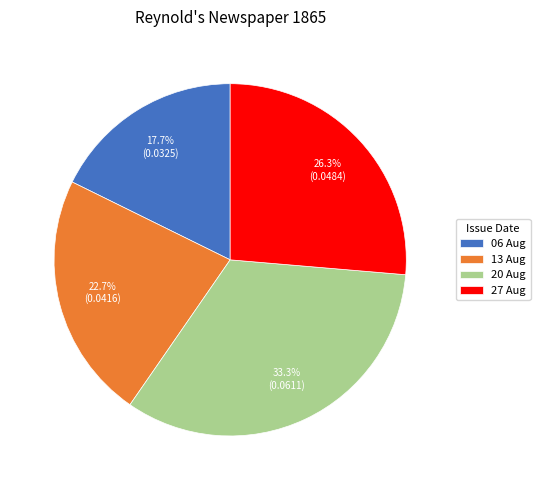

Does any single category account for the majority?

No